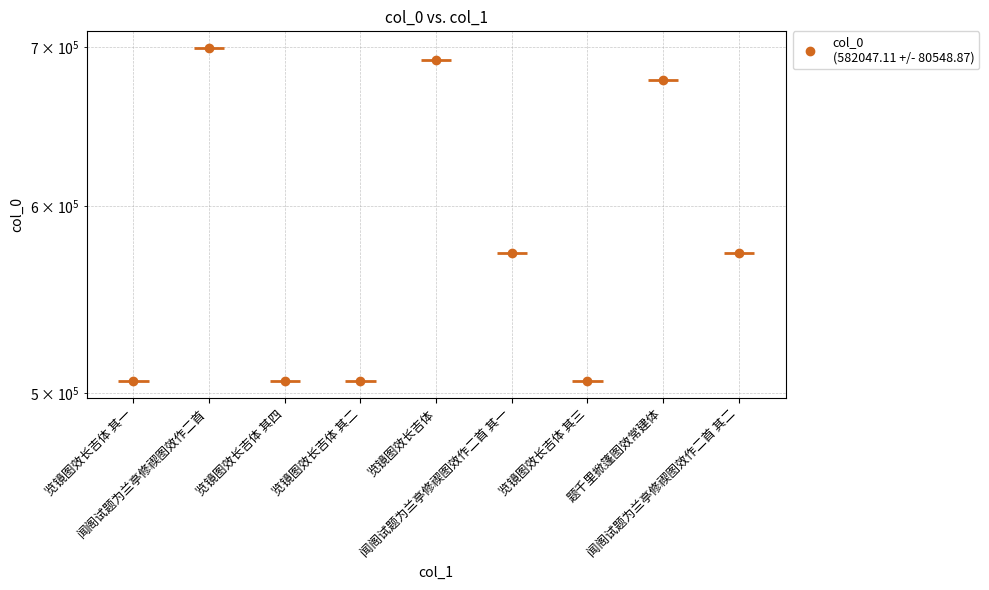

What position from the right is 览镜图效长吉体?

5